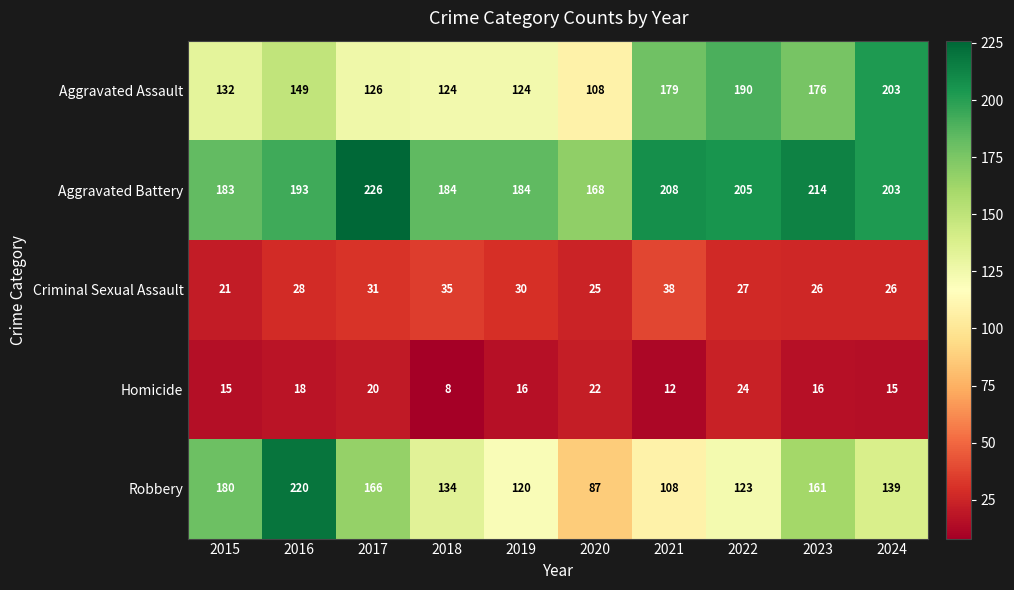

How many values in the Homicide series are below 16?

4